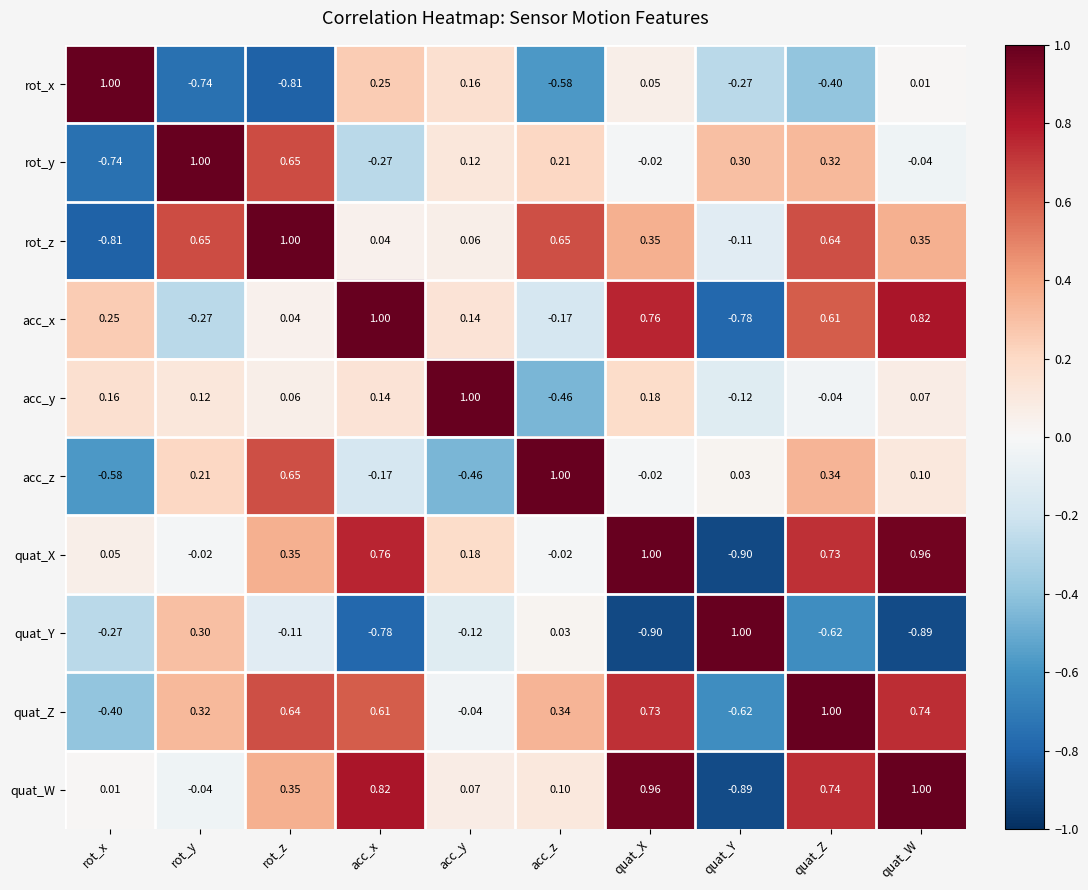

Where is rot_z nearest to the value 0?

acc_x